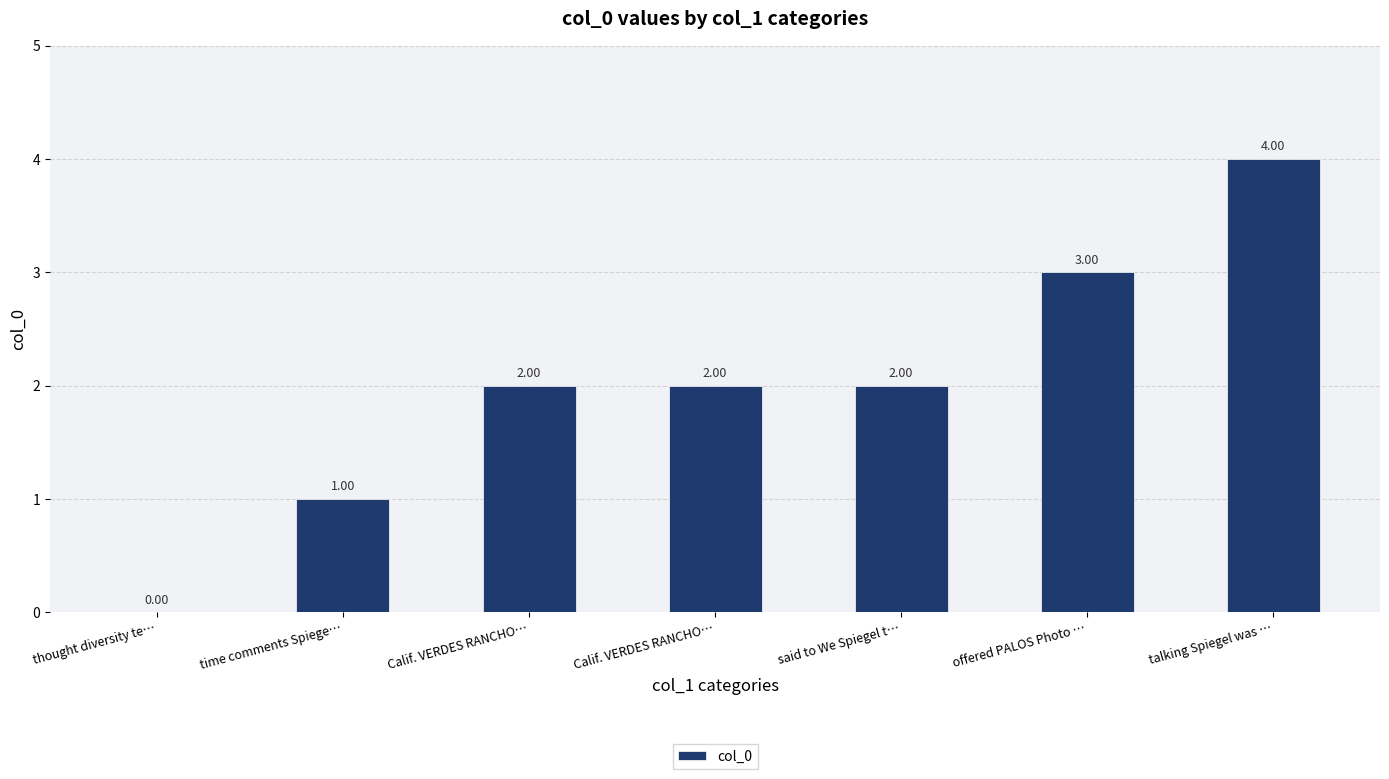

What is the difference between the maximum and minimum values?

4